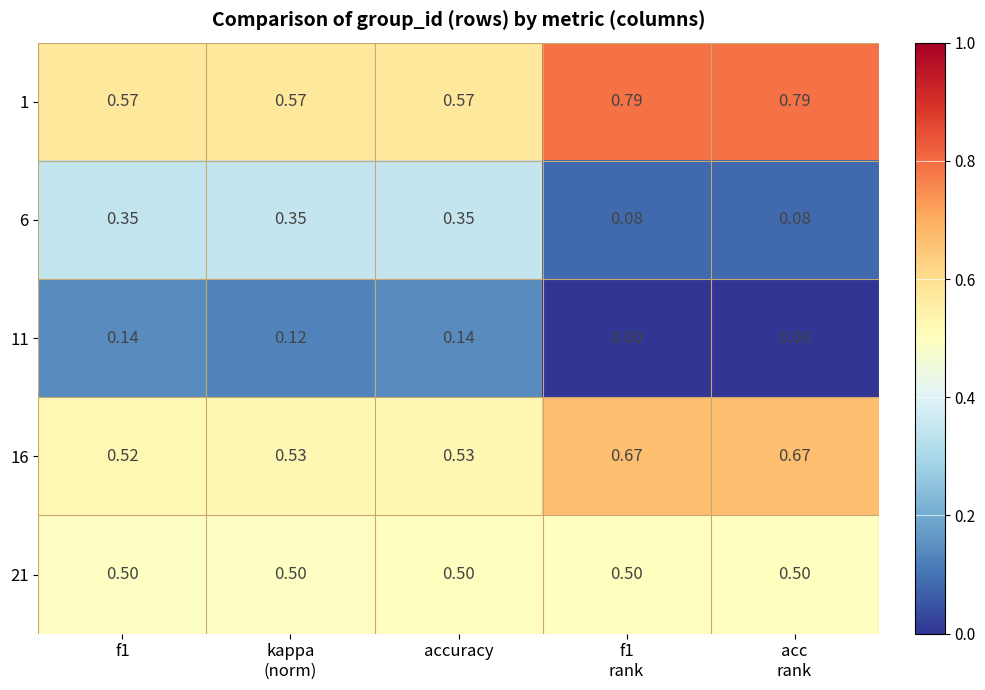

At which category is the sum across all series the highest?

accuracy